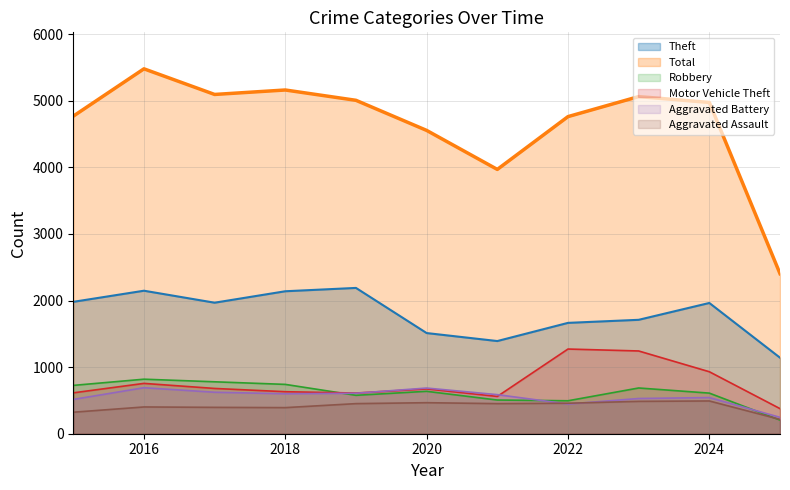

Does the chart have visible grid lines?

Yes